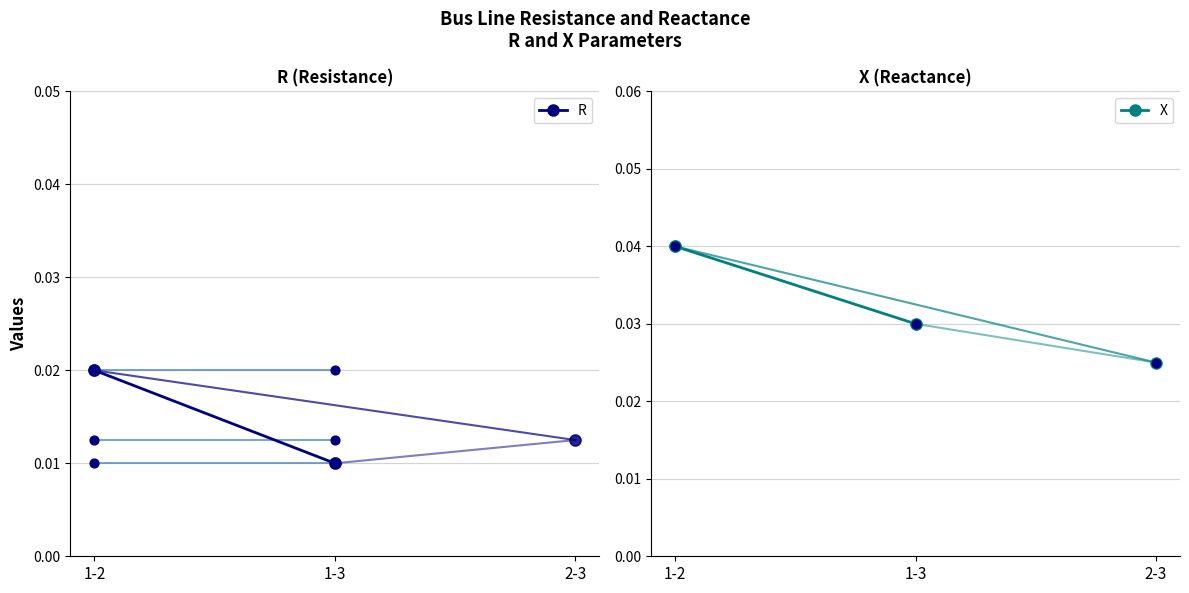

What are all the series names shown in the legend?

R, X